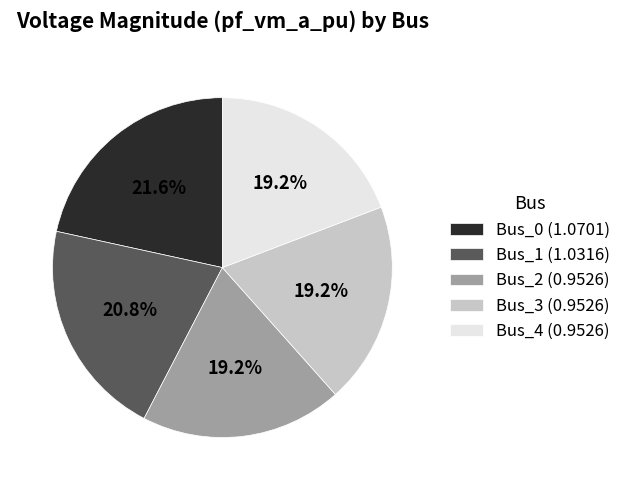

To the nearest percent, what is the difference between the Bus_2 and Bus_1 slice percentages?

2%